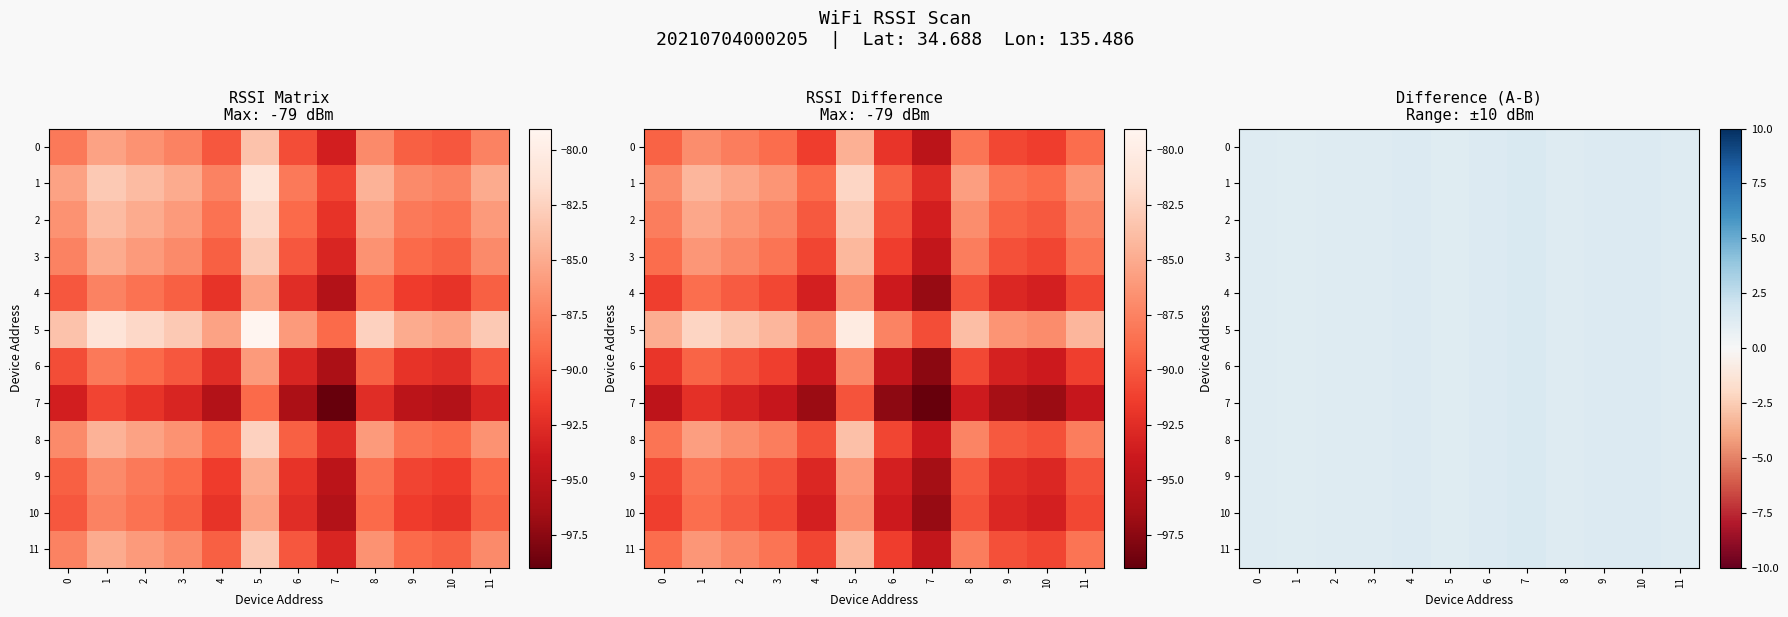

At which category is the sum across all series the highest?

7